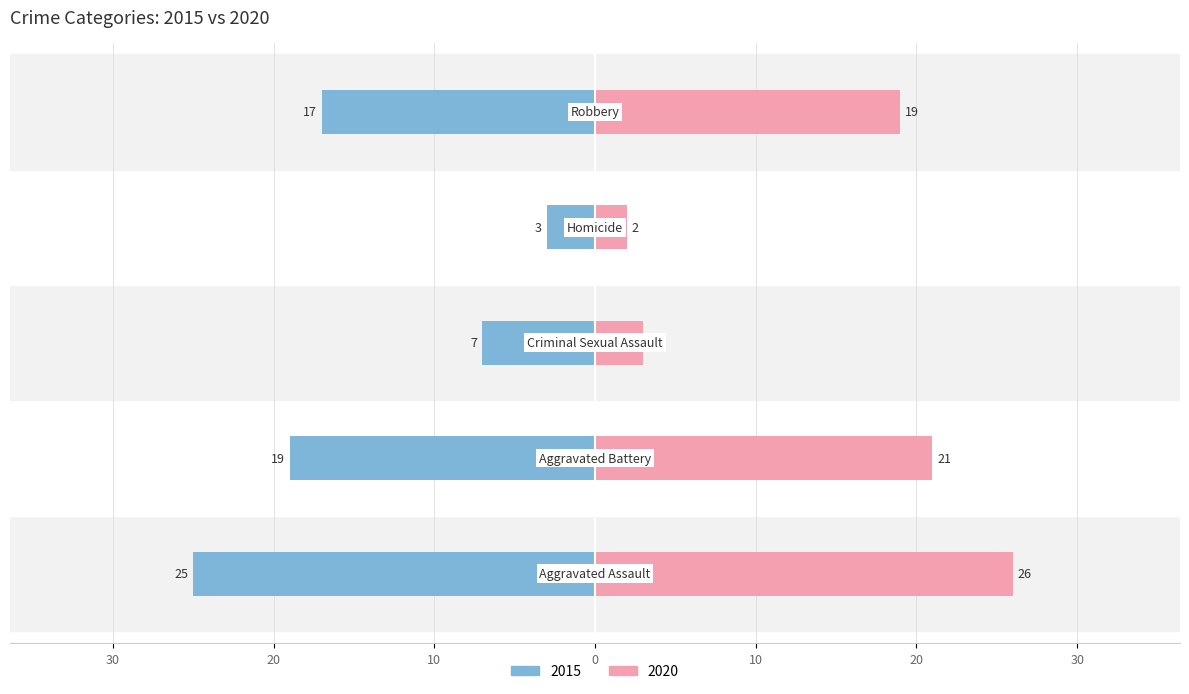

How many groups of bars are there?

5